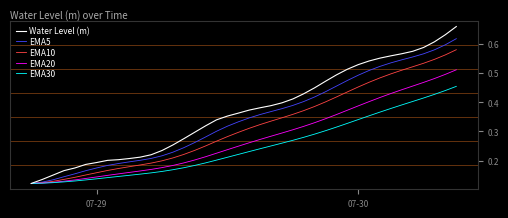

Which series has the largest range (max minus min)?

Water Level (m)